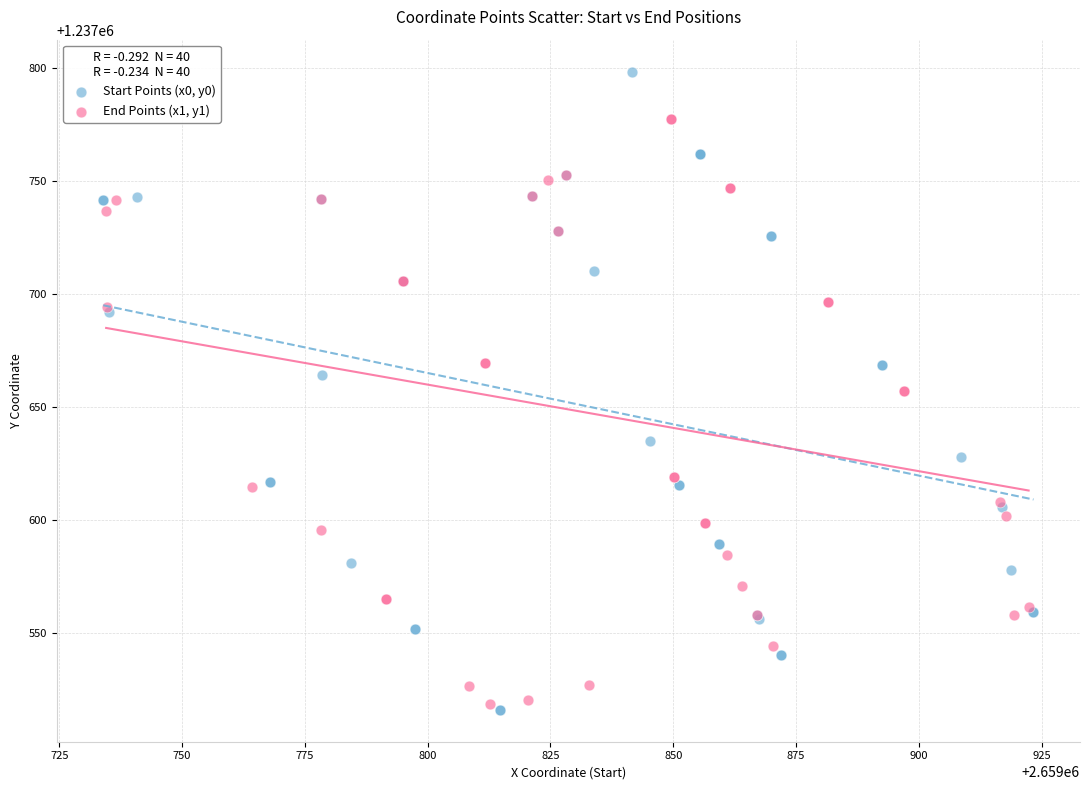

Which series has the widest spread of Y values?

Start Points (x0, y0)